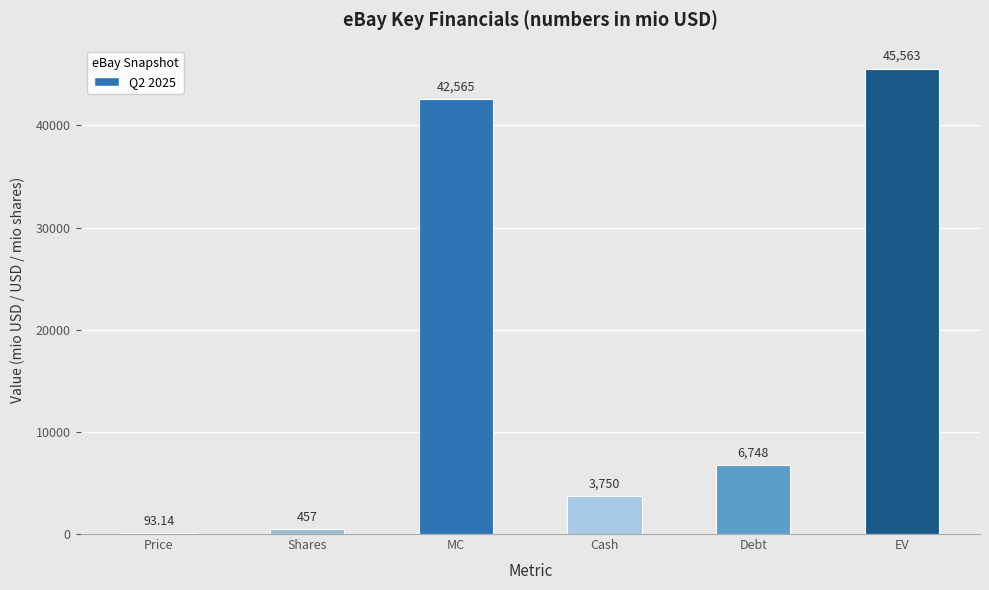

Between Price and Shares, which is larger?

Shares